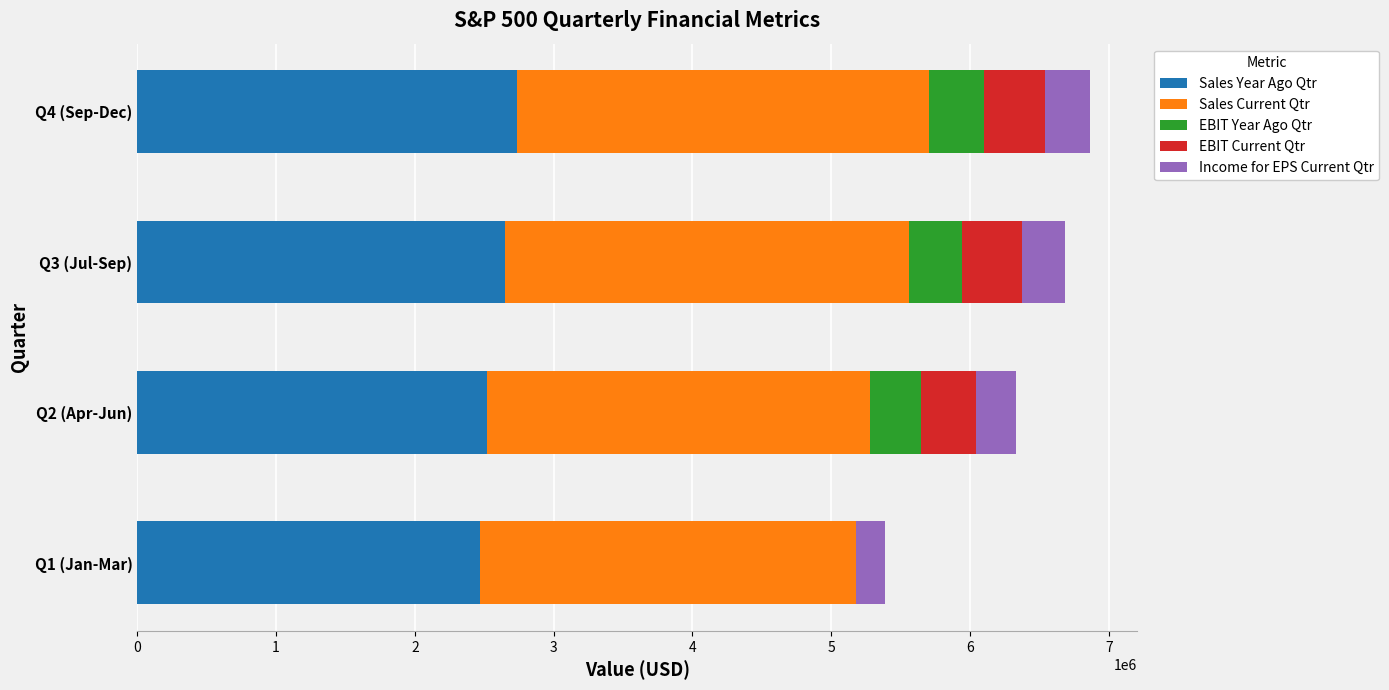

What is the sum of the Sales Year Ago Qtr values at Q3 (Jul-Sep) and Q2 (Apr-Jun)?

5169065.3